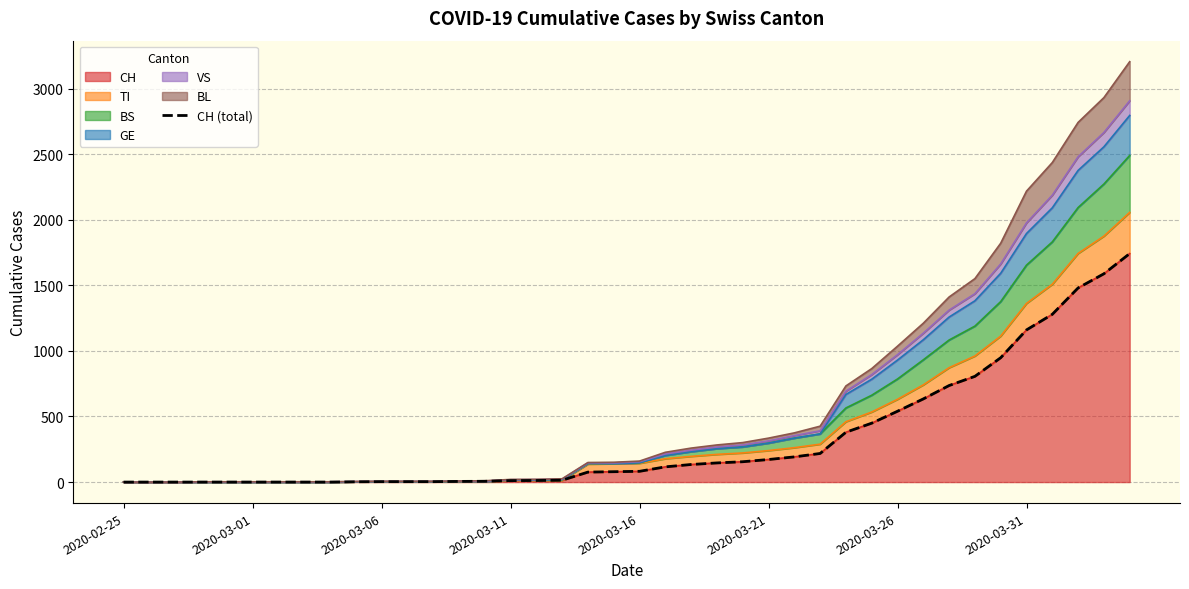

Reading right to left, what are all the values shown in this chart?

1742	1588	1480	1279	1160	948	806	736	634	540	449	380	218	192	172	155	146	134	116	82	79	76	14	12	11	6	5	3	3	3	2	0	0	0	0	0	0	0	0	0